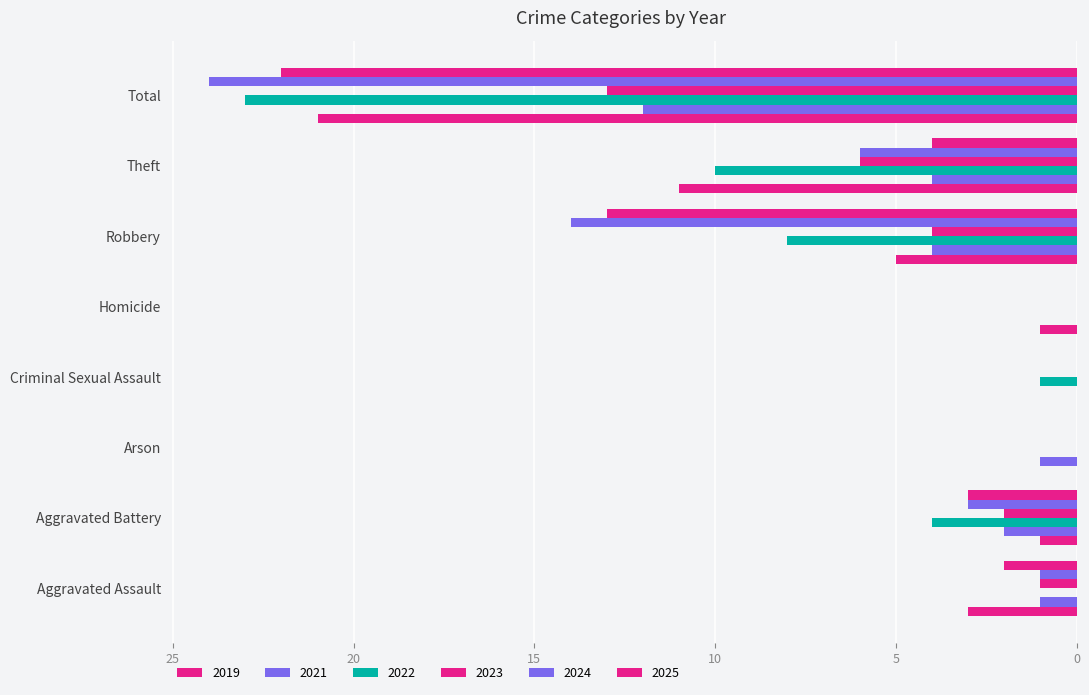

Count the number of data series in this chart.

6